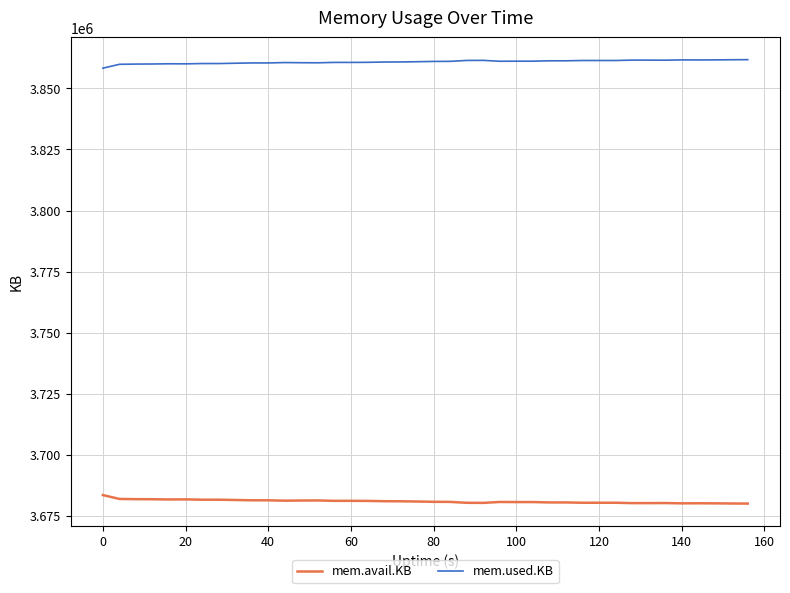

What is the smallest value displayed?

3680096